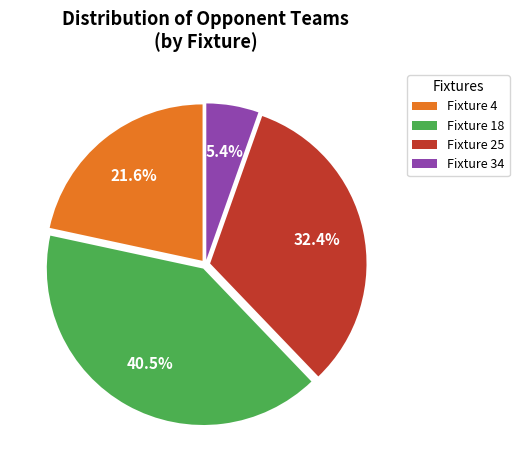

Is there a majority slice in this chart?

No